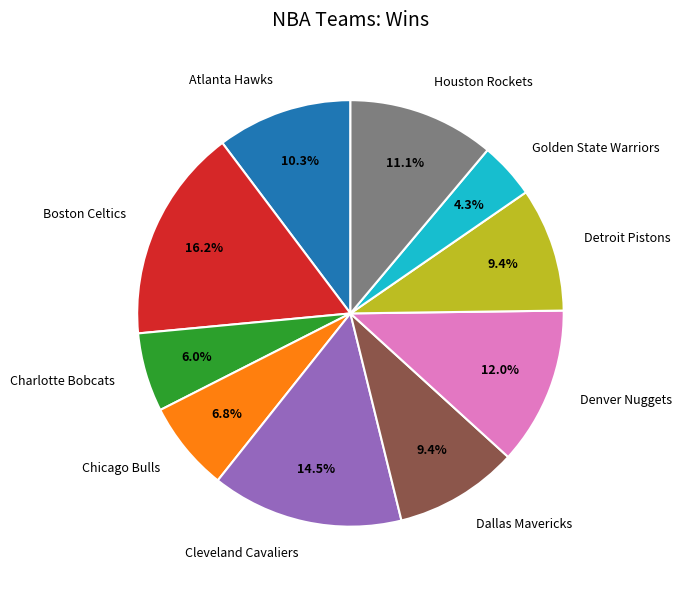

How much of the chart is everything except Denver Nuggets?

88.0%